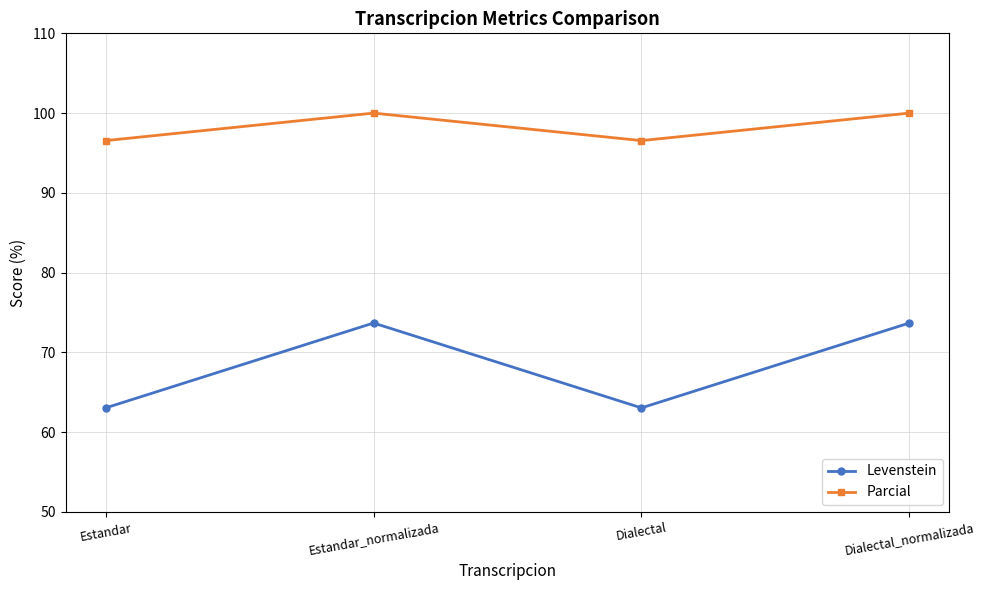

How many lines are shown in the chart?

2